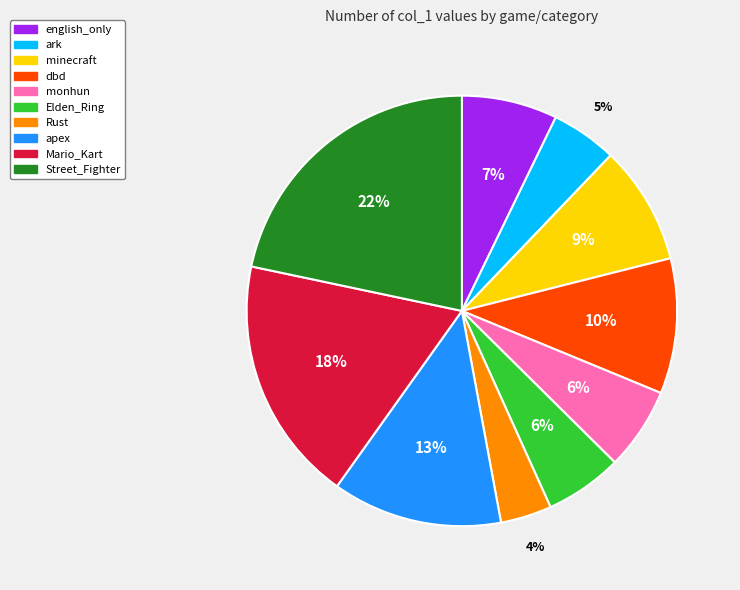

What is the largest slice in the pie chart?

Street_Fighter